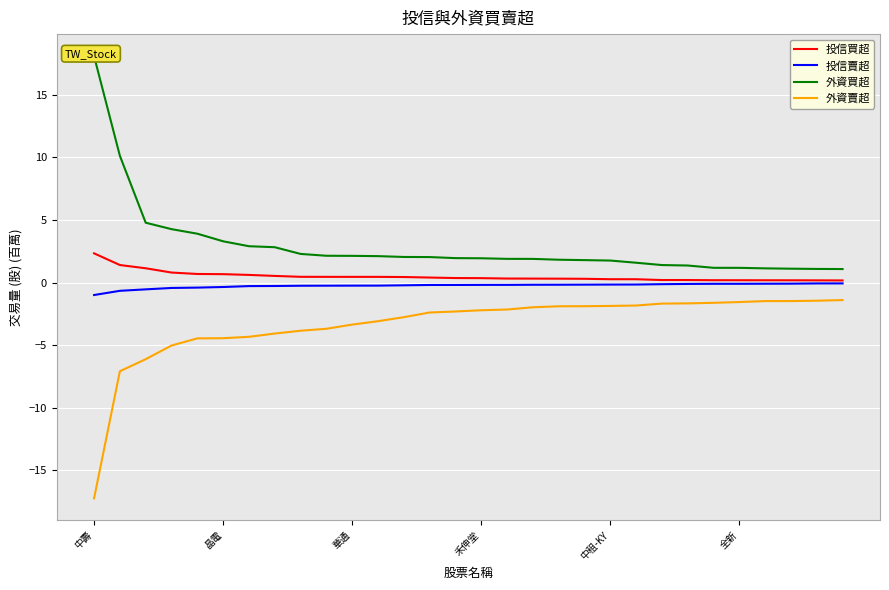

Which series has the widest spread of values?

外資買超